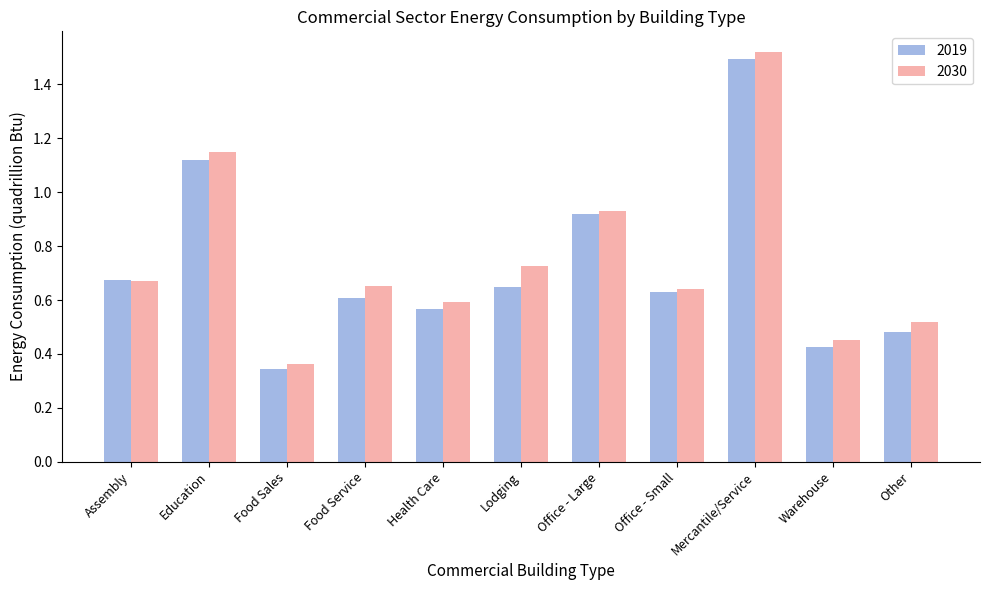

What is the sum of the 2030 values at Education and Other?

1.7